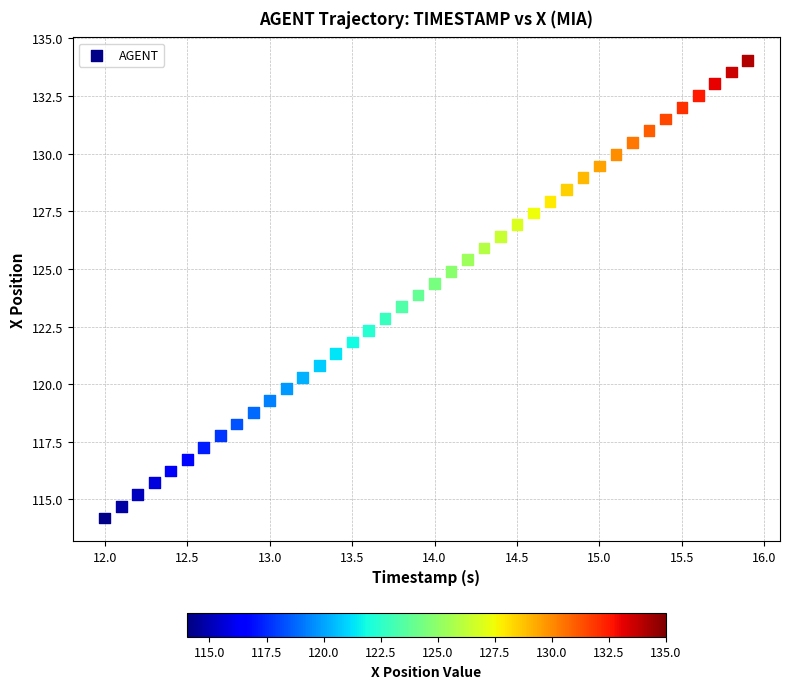

What is the range of X values (max minus min)?

3.9